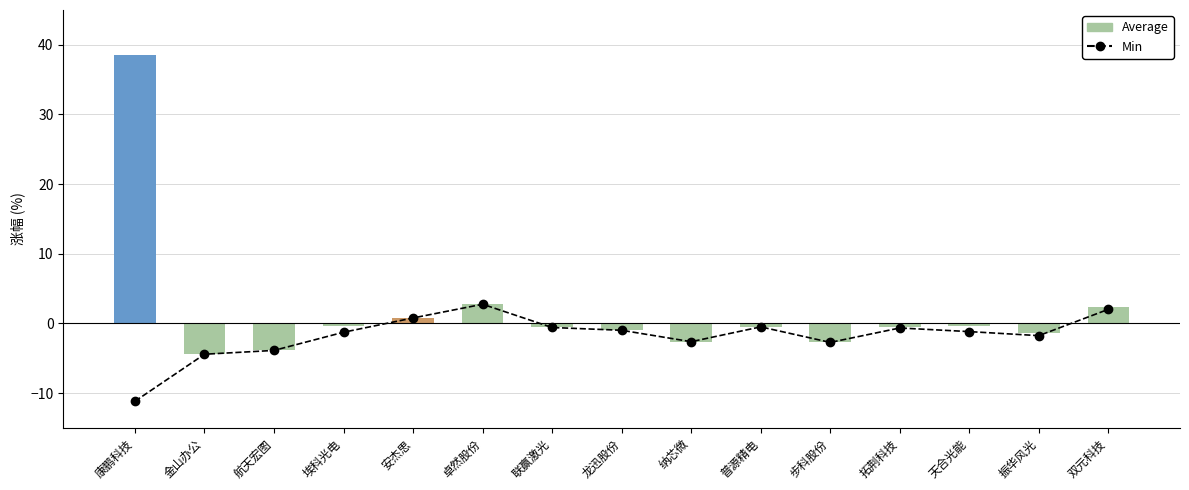

What is the sum of the Min values at 埃科光电 and 纳芯微?

-3.9